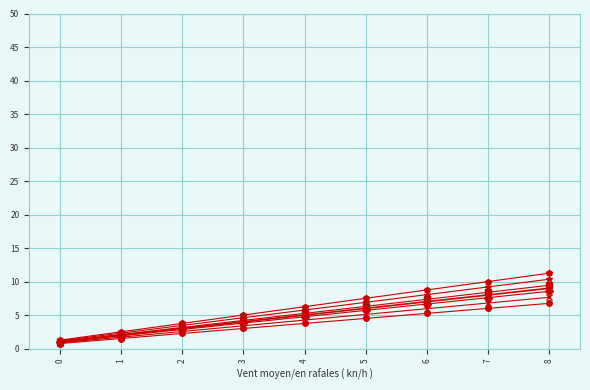

What is the spread (max minus min) of values at 3?

2.0